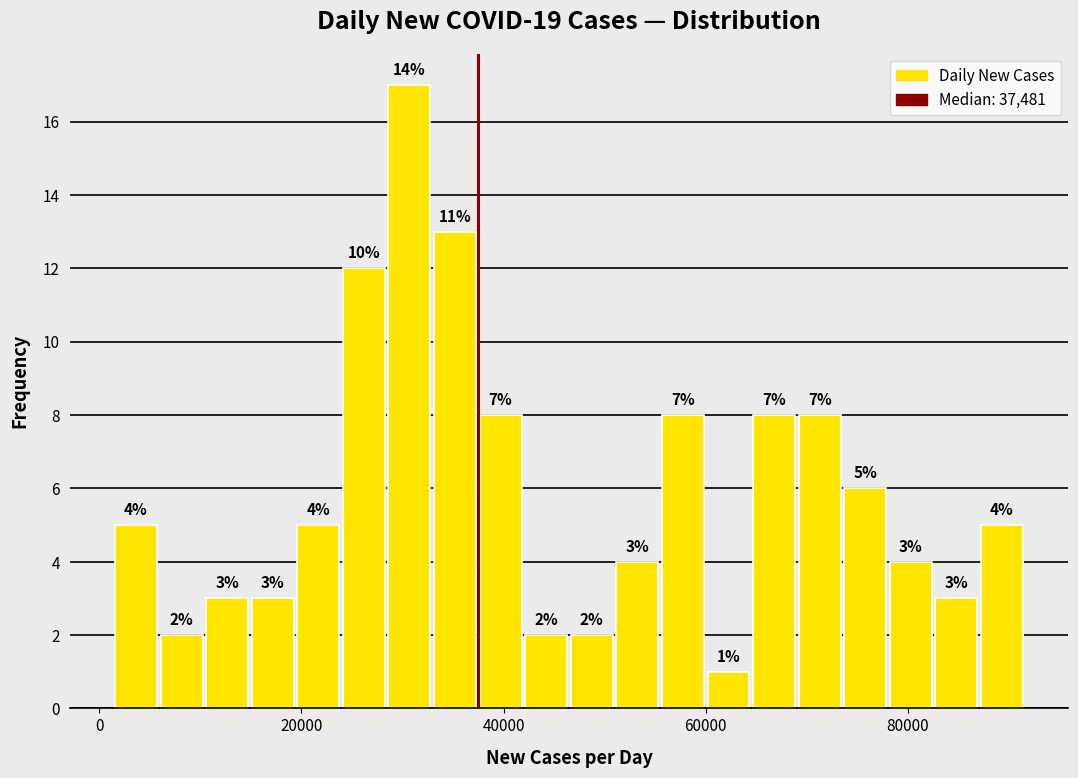

Read against the x-axis, roughly where is the centre of the tallest bar?

30000